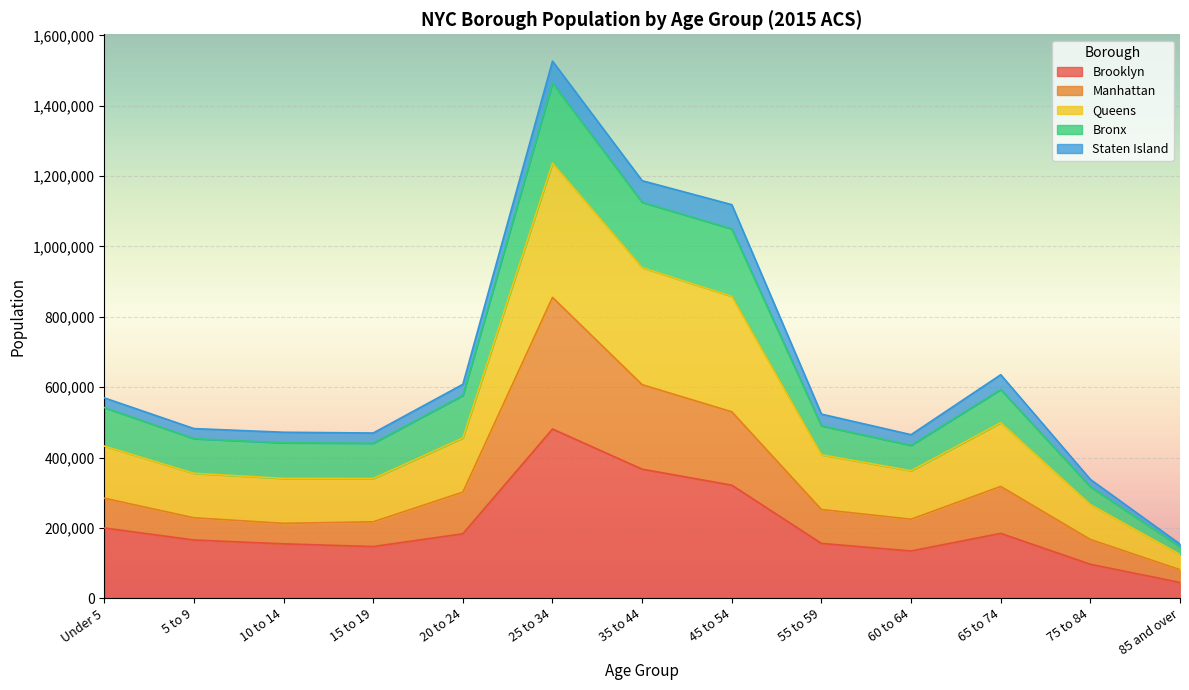

What is the maximum value for Brooklyn?

481134